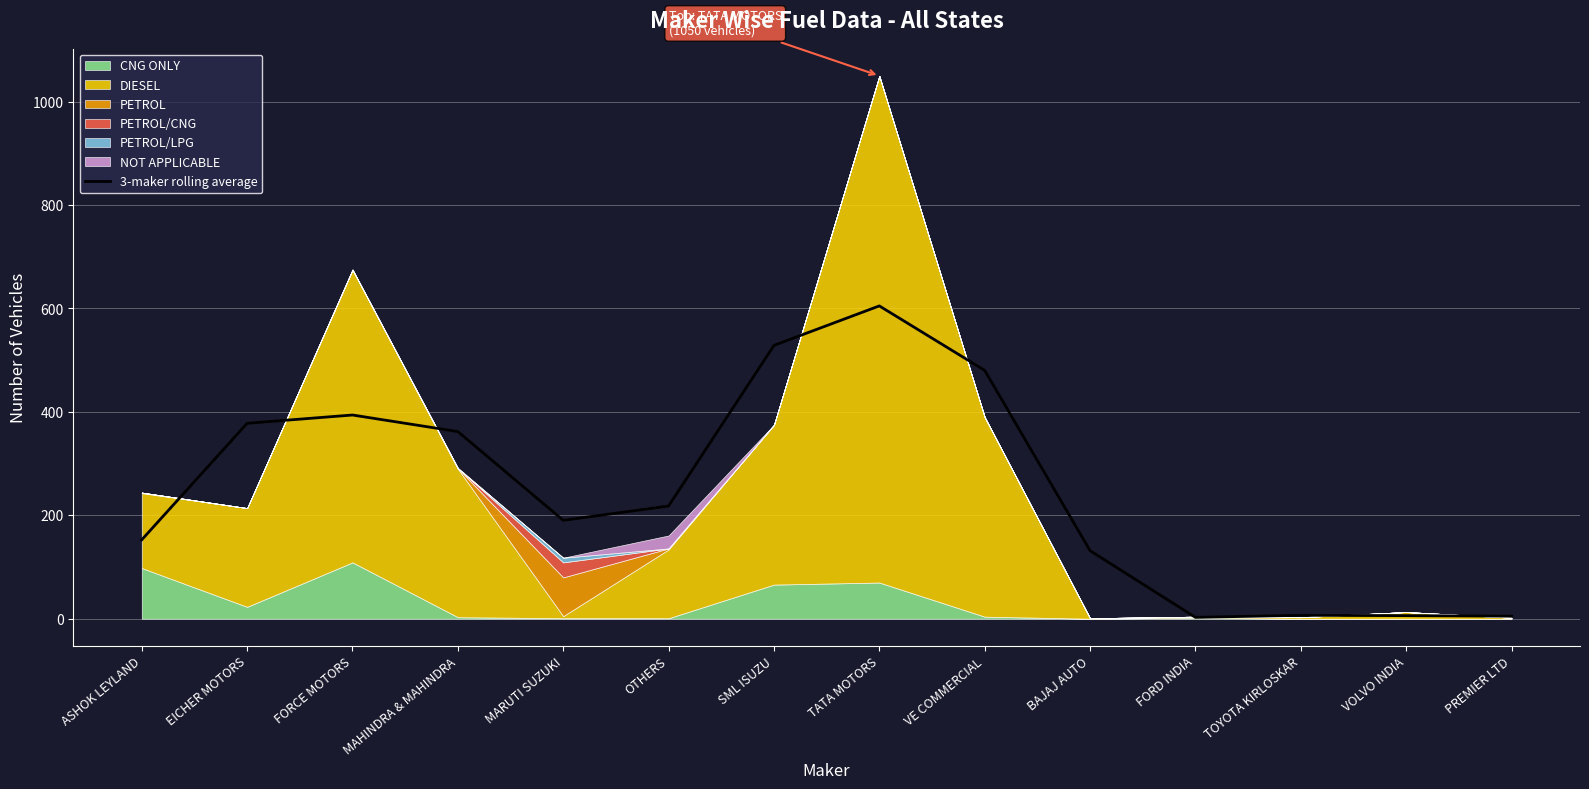

What is the difference between the second highest and second lowest values?

523.7